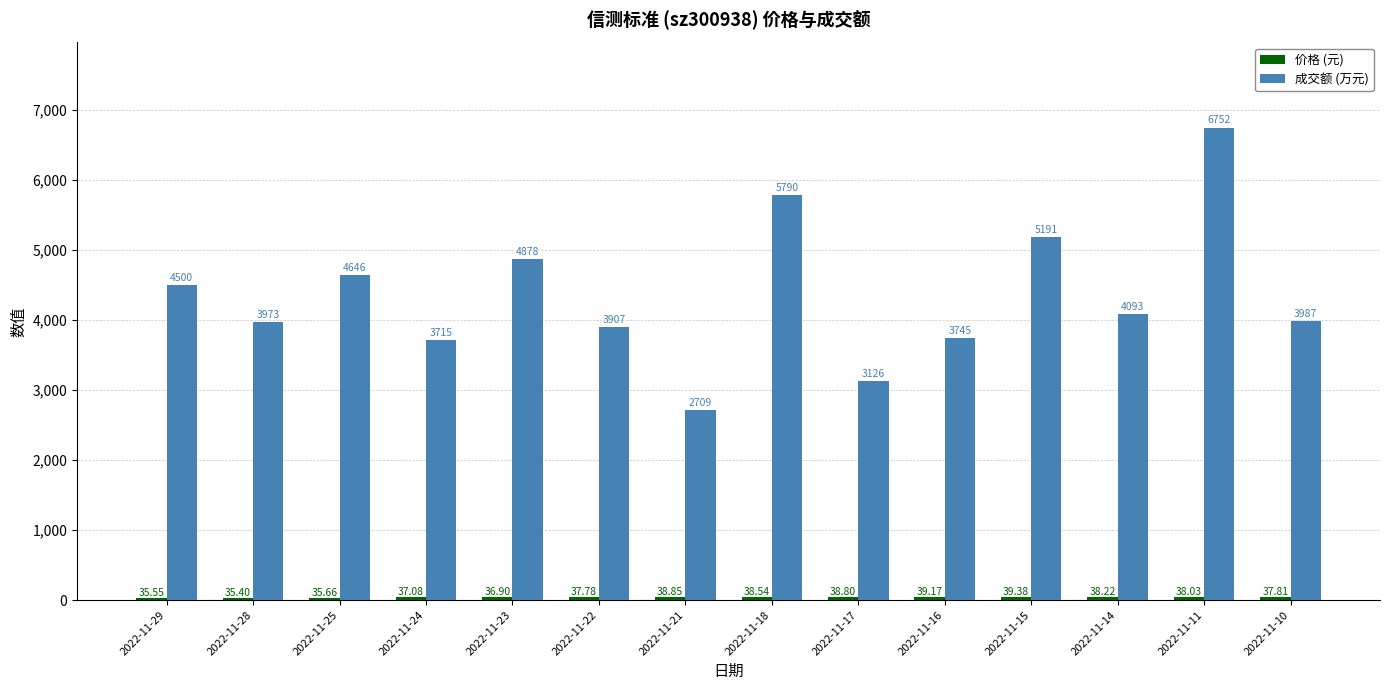

What is the value of the 成交额 (万元) bar at the 9th from the left?

3126.0